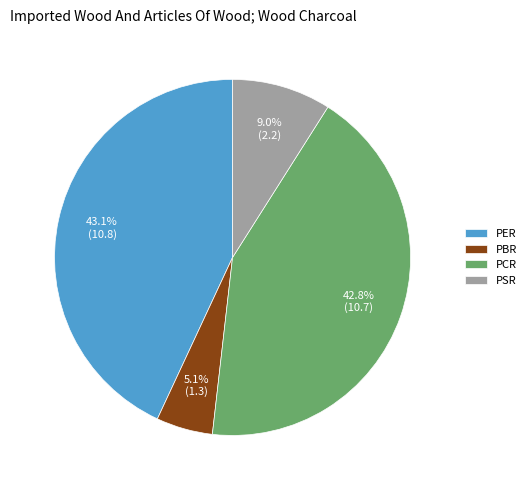

Combined, what portion of the pie is PER and PCR?

85.9%